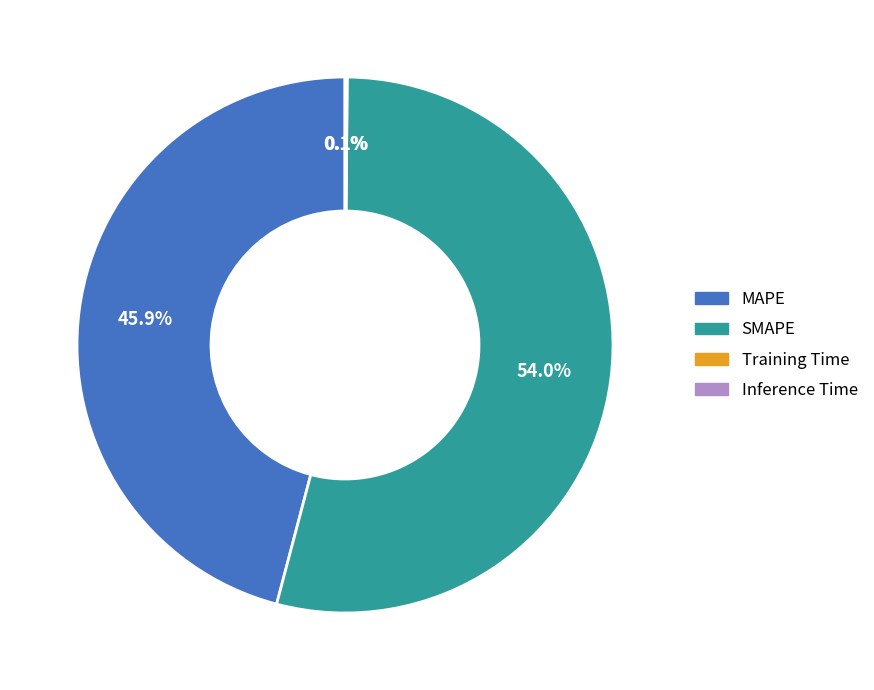

Is there any slice that represents more than half of the pie?

Yes